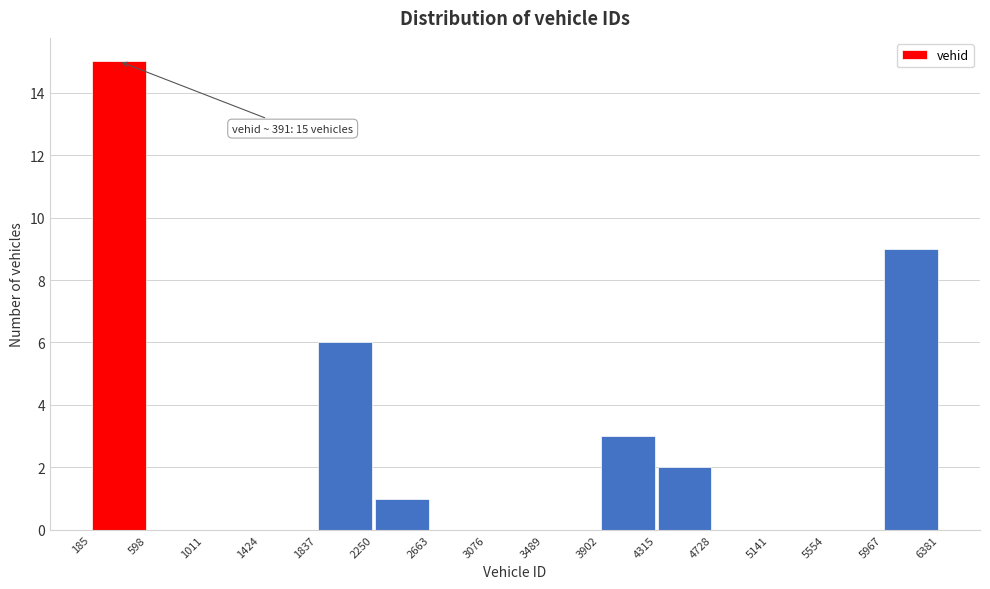

Over which range of the x-axis is the bar tallest?

185 to 598